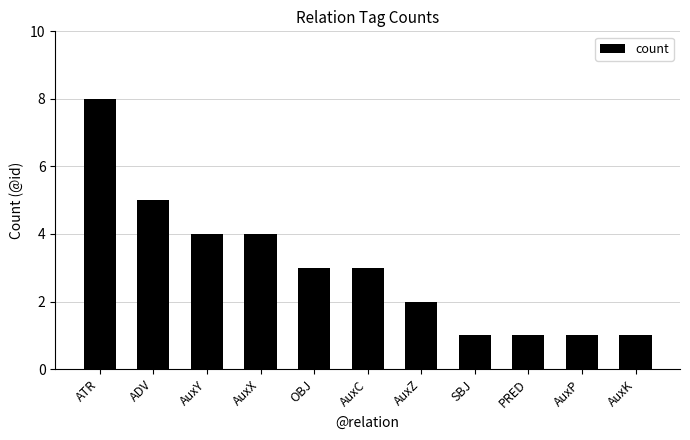

What is the minimum value shown in the chart?

1